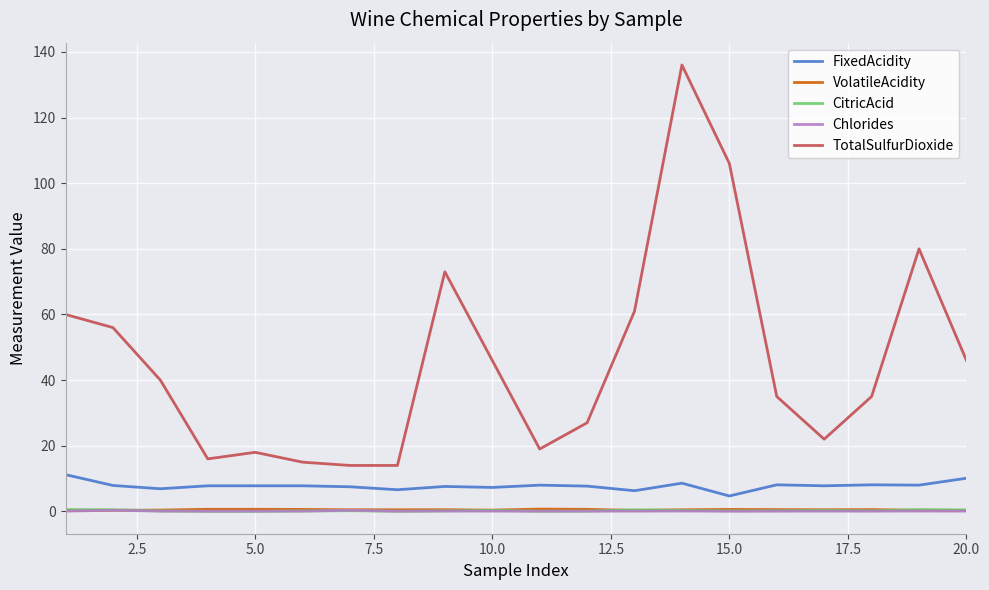

What is the greatest value displayed?

136.0